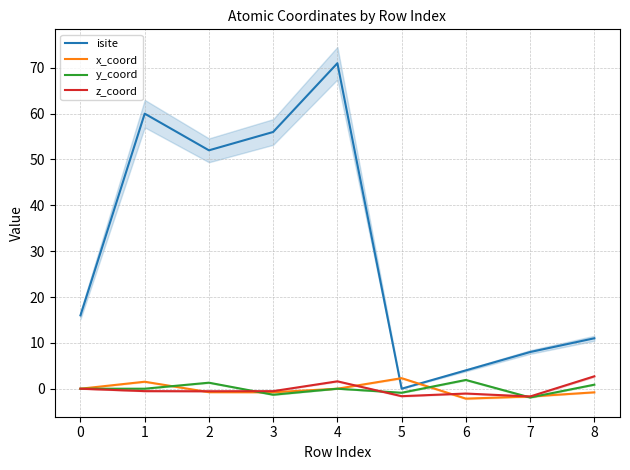

List the series in order of their peak value, highest first.

isite, z_coord, x_coord, y_coord